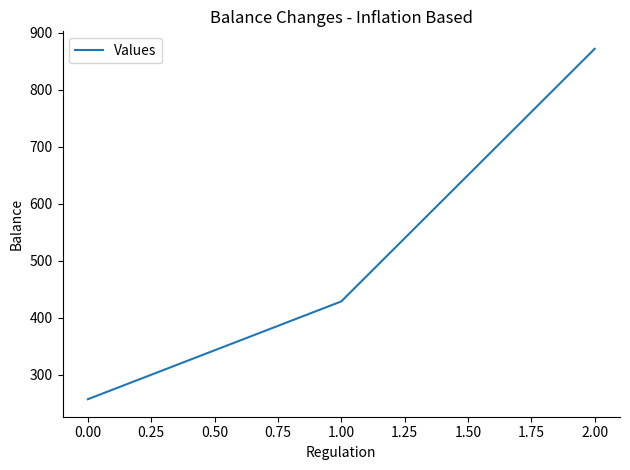

What value does the data have at 2.00?

871.4